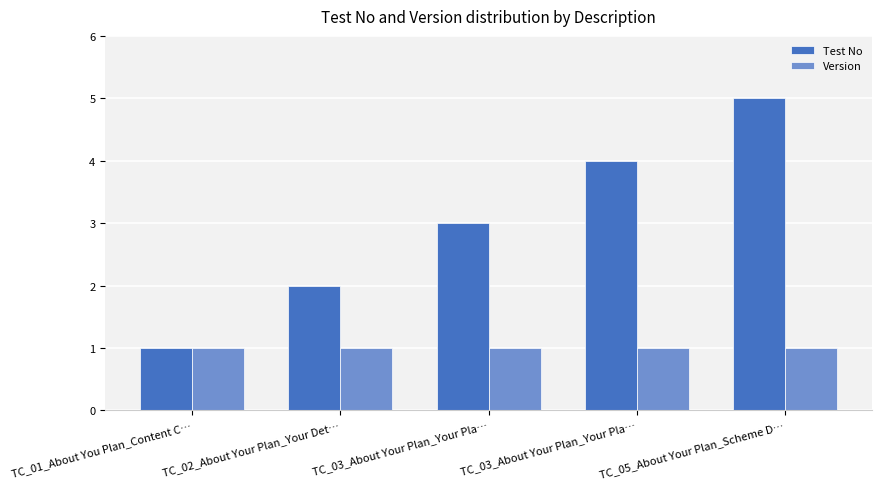

The Version series shows 1 at TC_01_About You Plan_Content C…. True or false?

True